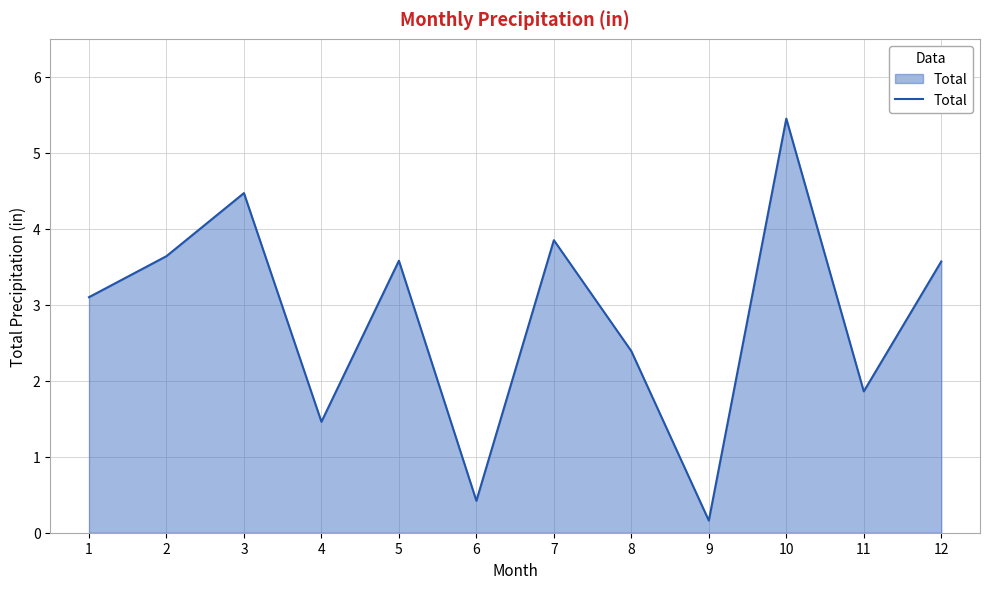

Reading left to right, extract all data points from this chart.

3.1	3.6	4.5	1.5	3.6	0.4	3.9	2.4	0.2	5.5	1.9	3.6